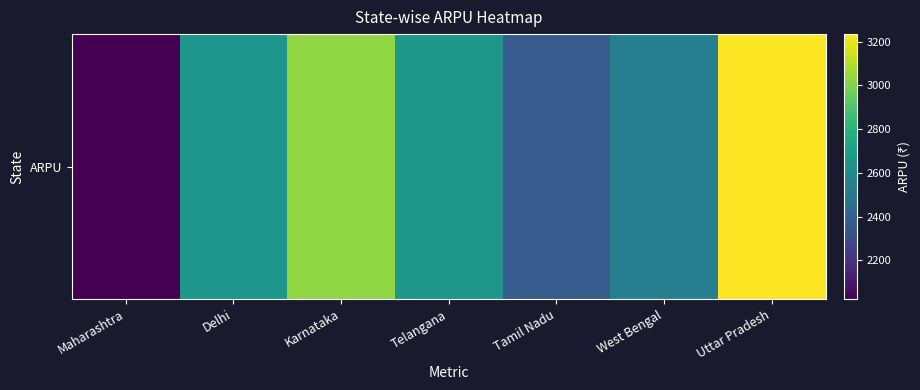

Between West Bengal and Maharashtra, which is larger?

West Bengal